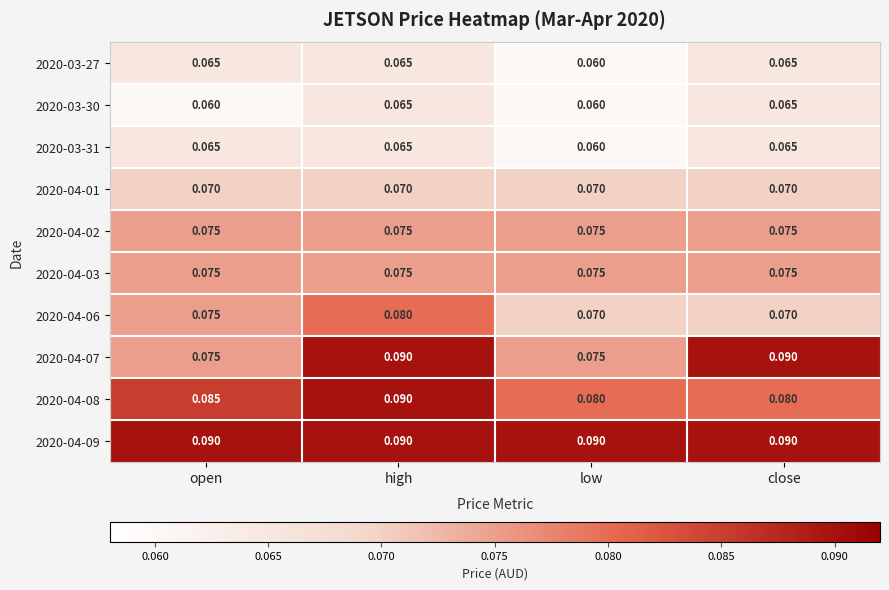

At which label is 2020-03-31 closest to 0?

low